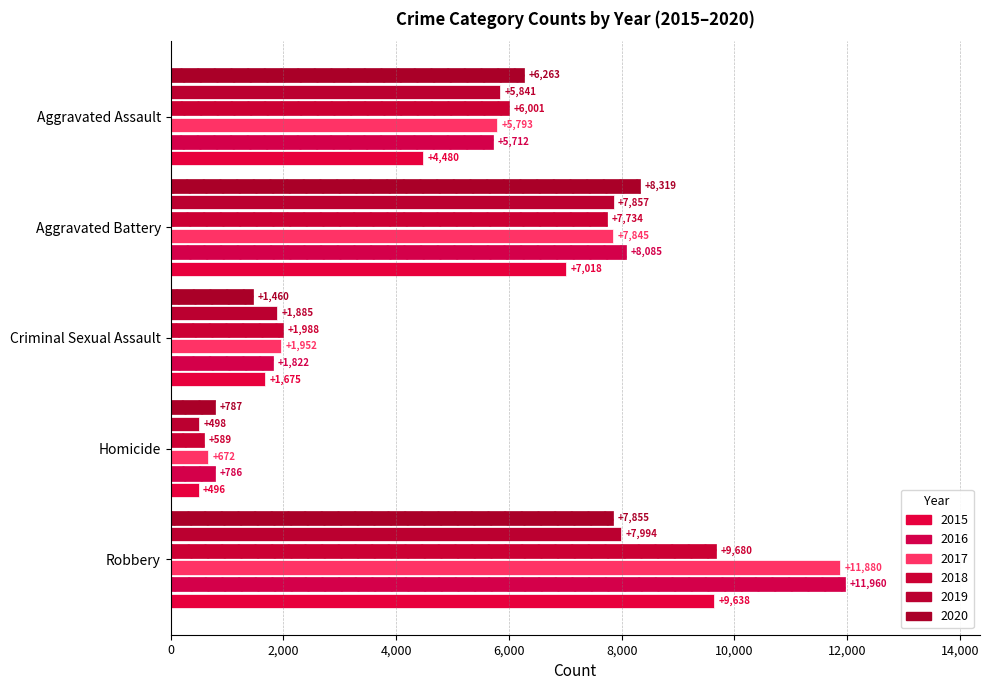

How many data points in 2015 are less than 4480?

2